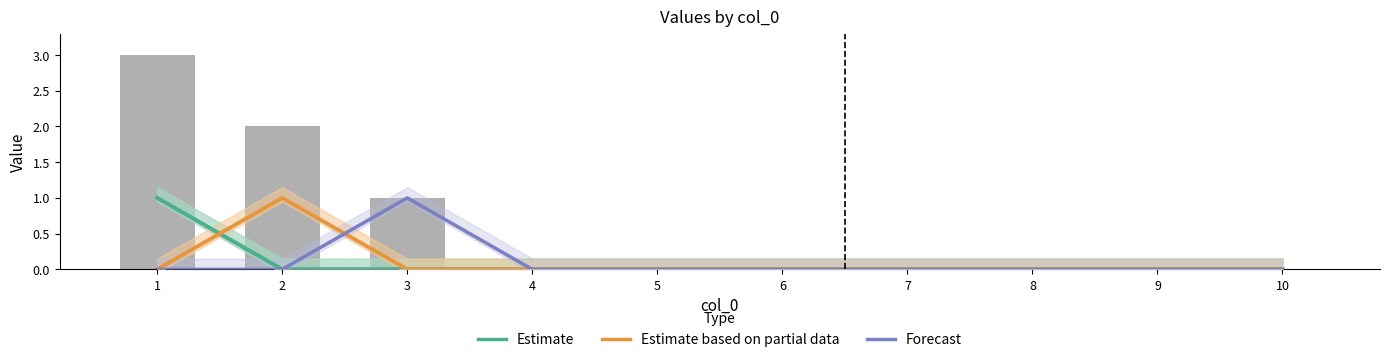

Rank the categories by Forecast value from highest to lowest.

3, 1, 2, 4, 5, 6, 7, 8, 9, 10